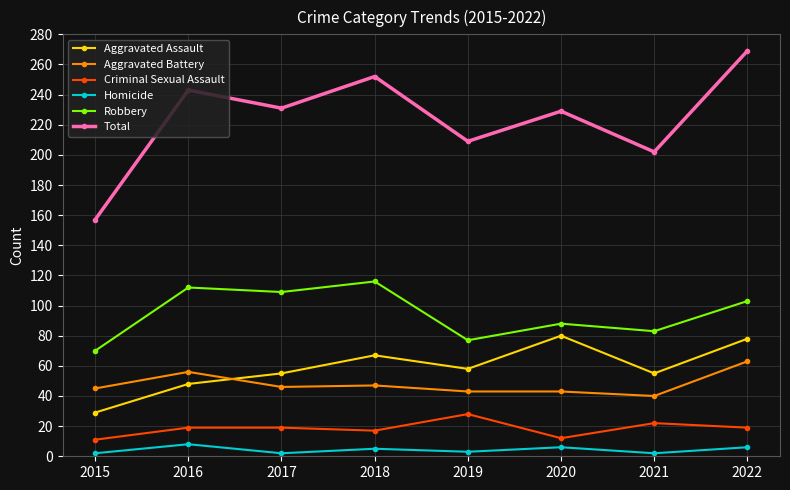

The value of Criminal Sexual Assault at 2022 is 33. True or false?

False